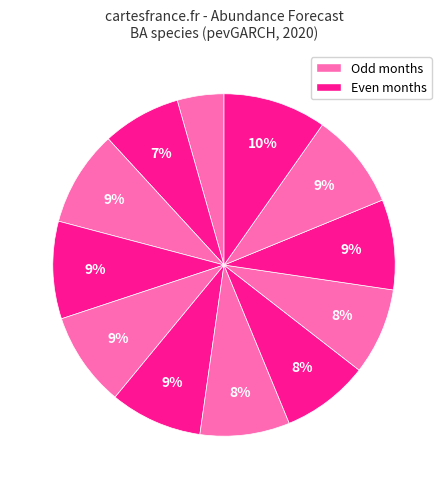

How many segments does this pie chart have?

12